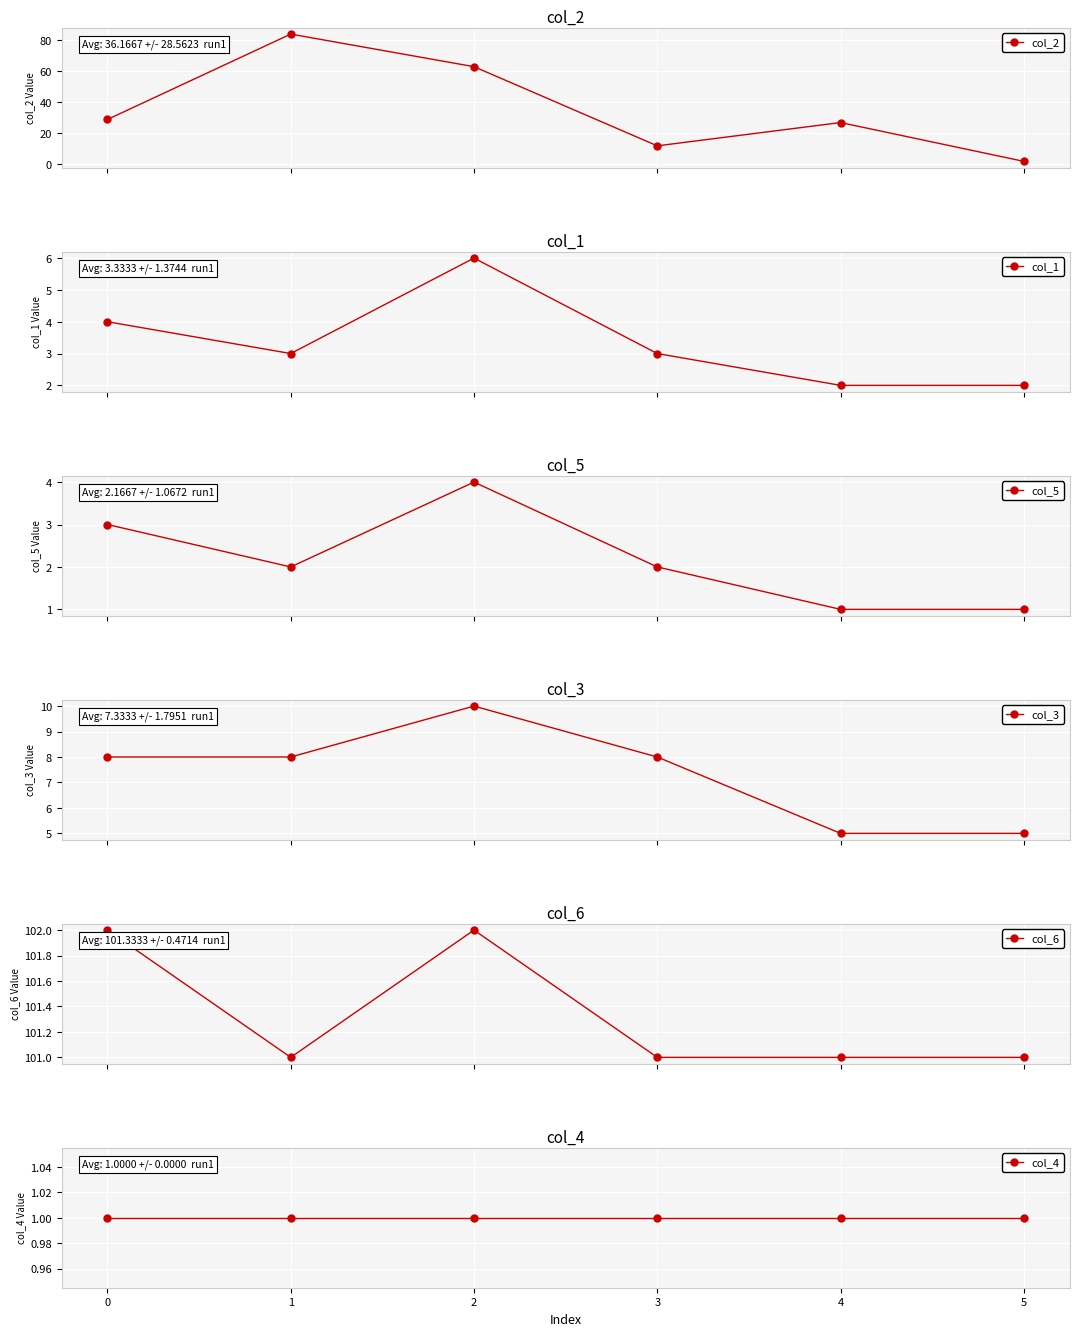

The col_4 series shows 0 at 1. True or false?

False